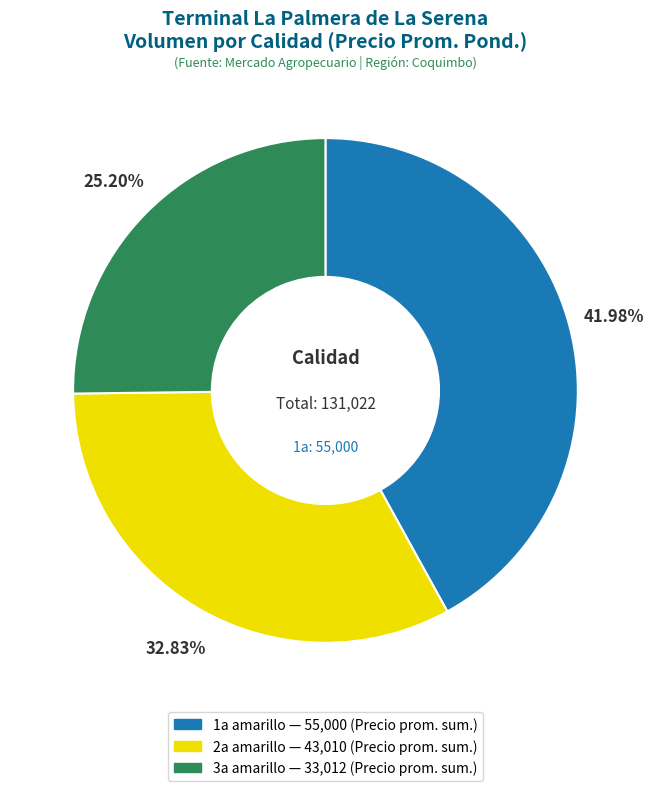

How many slices are in this pie chart?

3